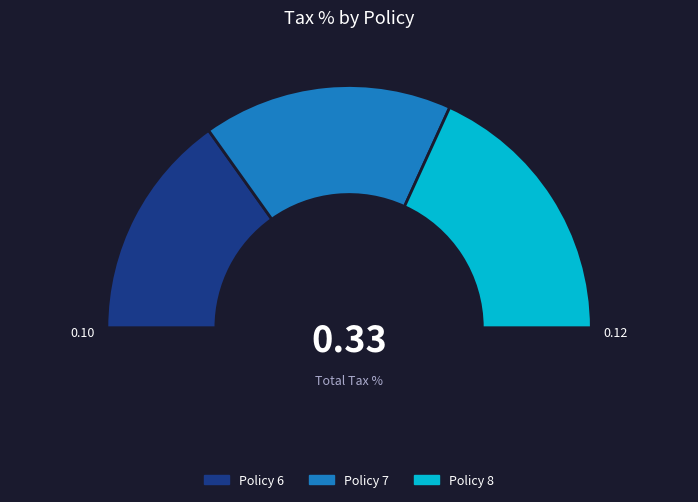

How many segments does this pie chart have?

3